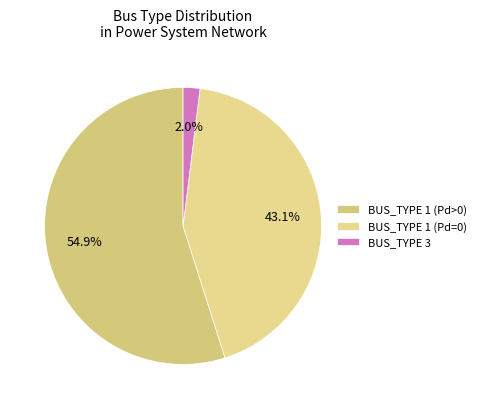

How many slices are in this pie chart?

3